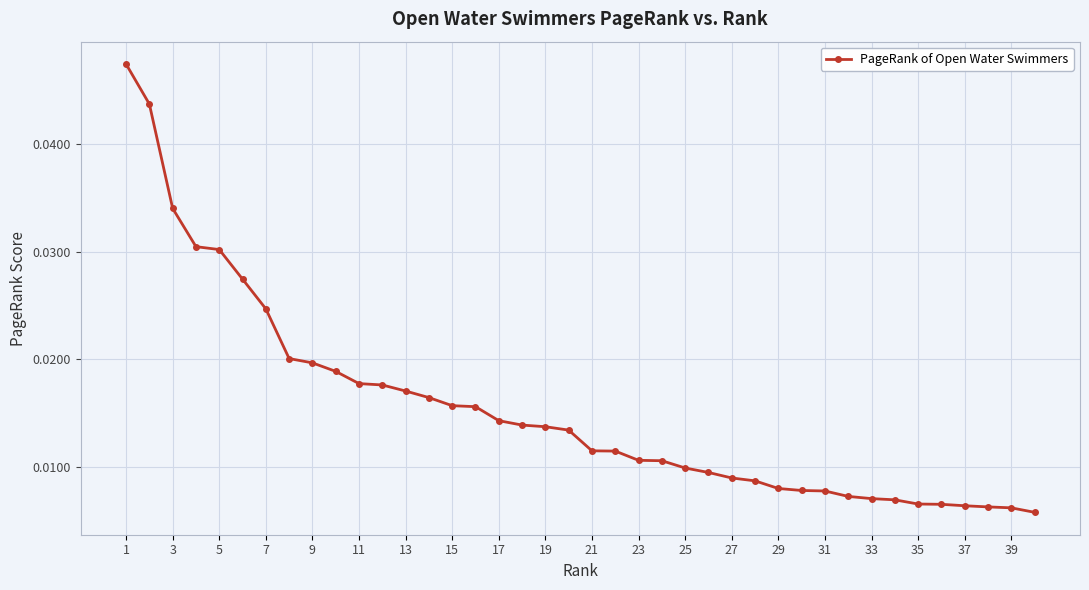

How many values are between 0 and 1?

40